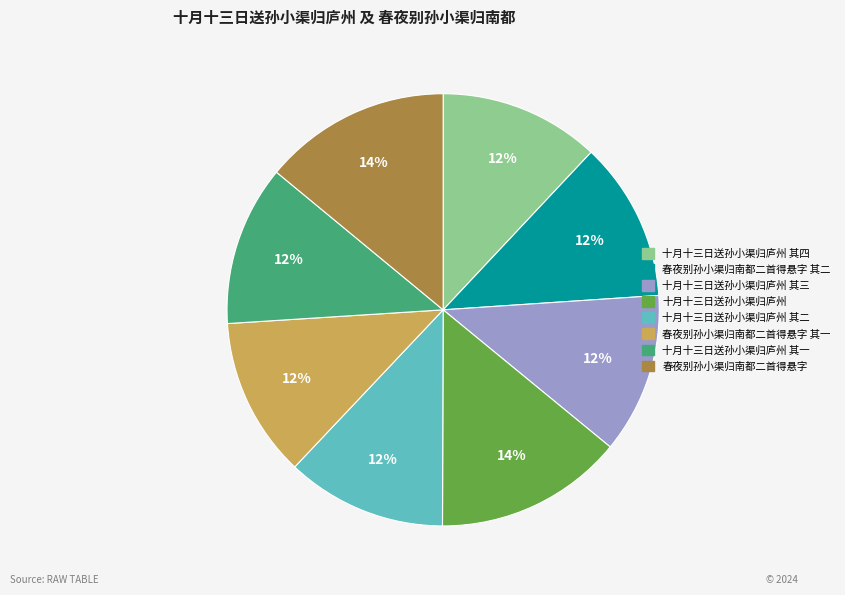

Do 十月十三日送孙小渠归庐州 and 春夜别孙小渠归南都二首得悬字 其一 together represent more than half of the pie?

No